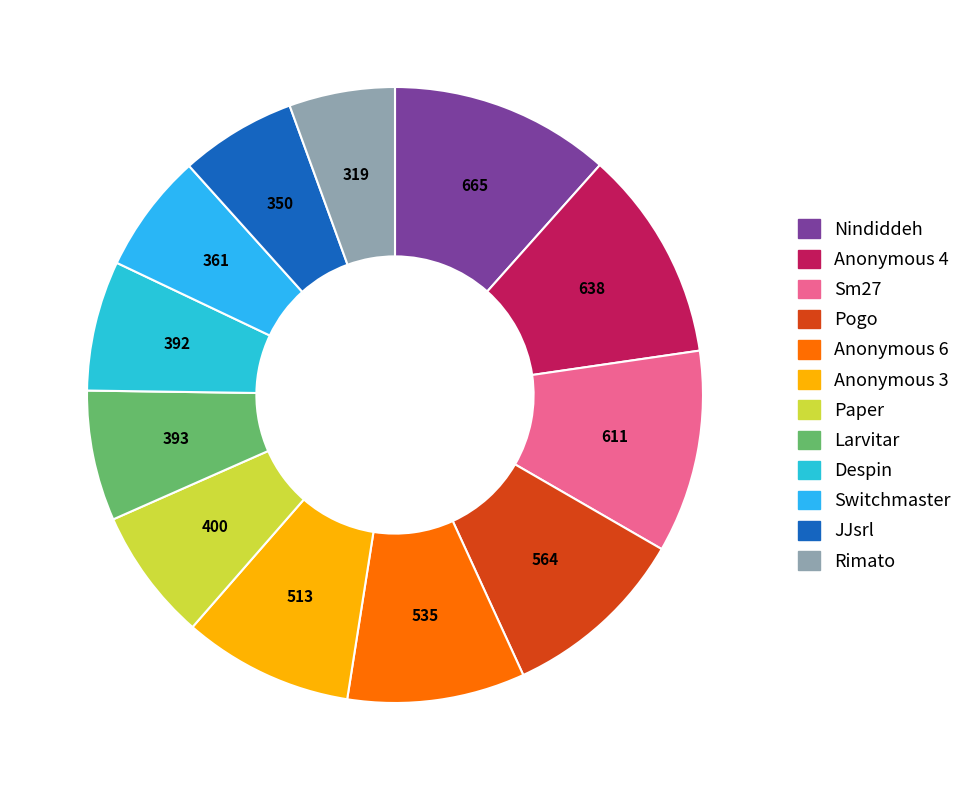

What percentage is NOT represented by Anonymous 4?

88.9%